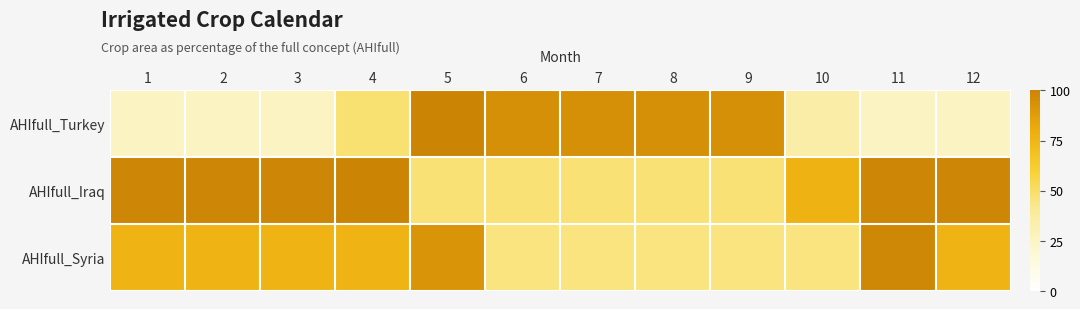

Rank the series at 4 from highest to lowest value.

AHIfull_Iraq, AHIfull_Syria, AHIfull_Turkey